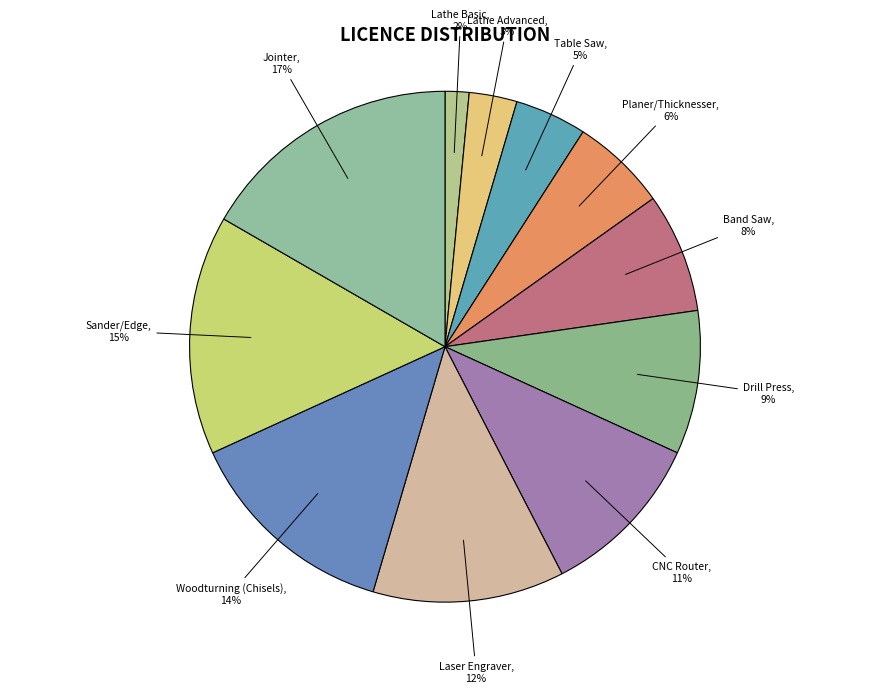

Count the number of slices in the pie.

11